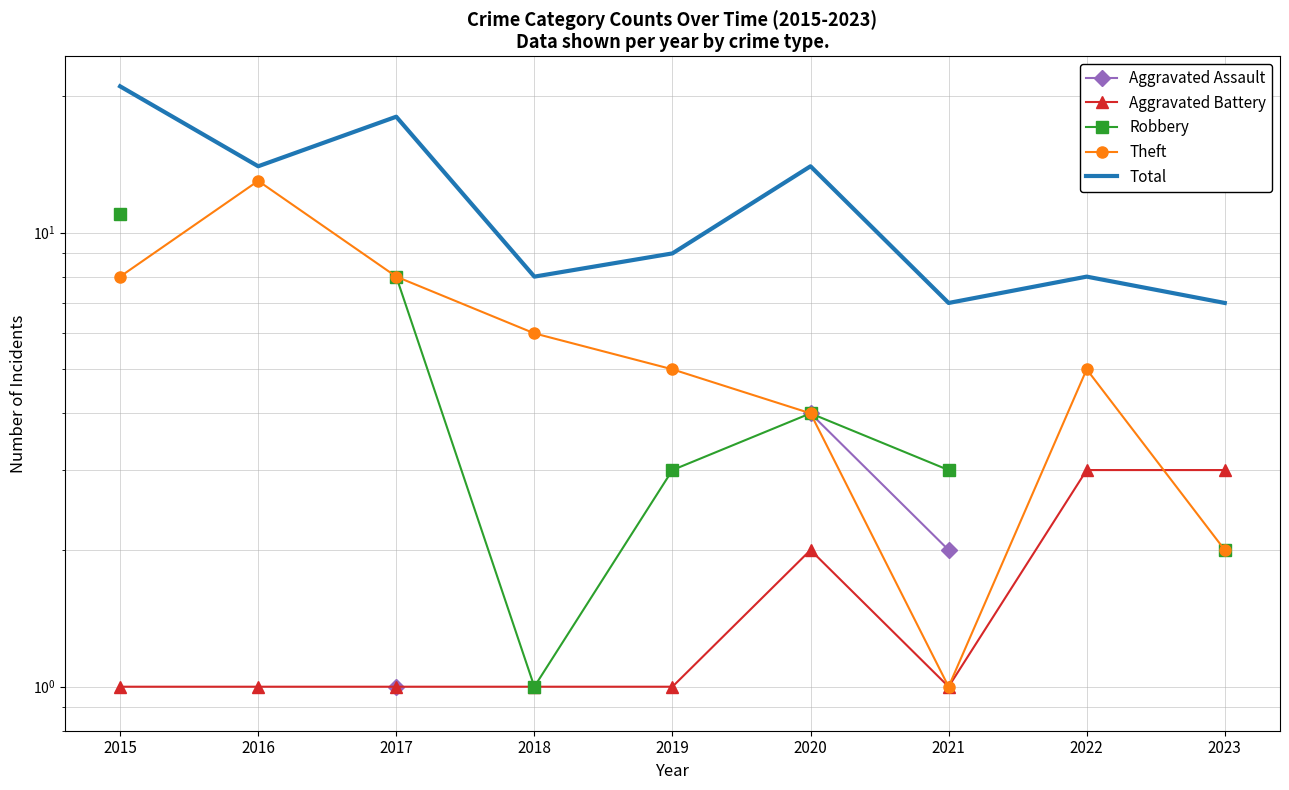

What is the sum of all Aggravated Battery values?

14.0